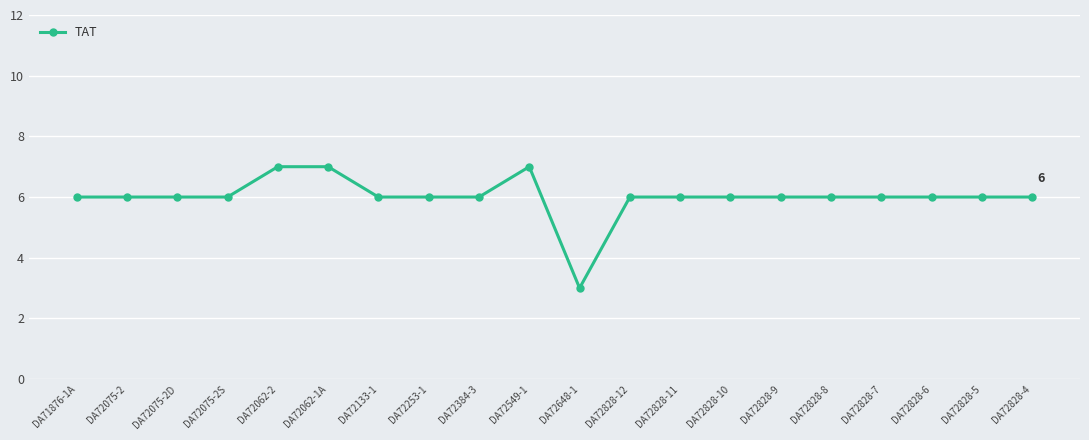

What is the sum of the values at DA72648-1 and DA72062-2?

10